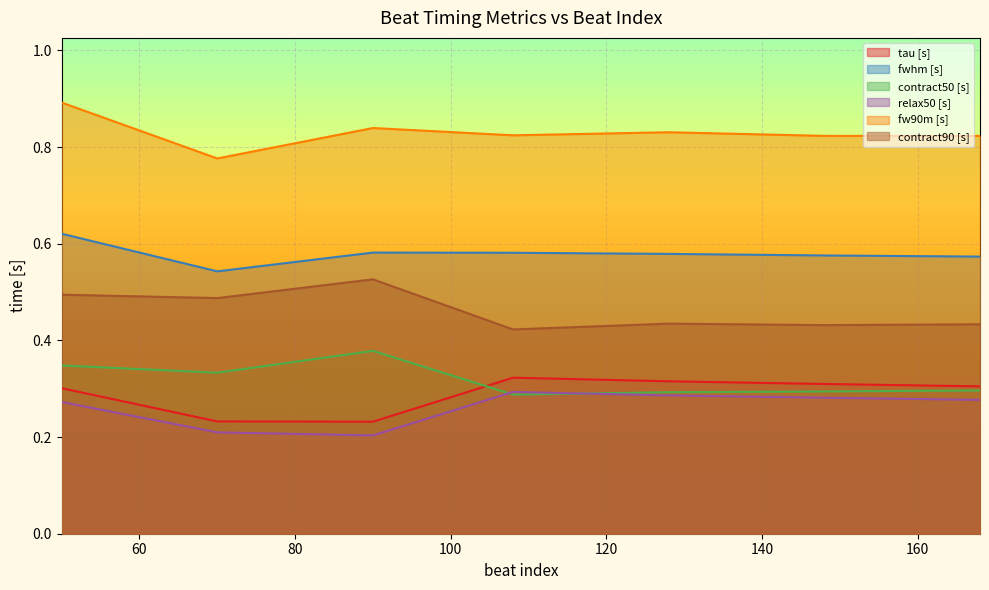

How many lines are shown in the chart?

6